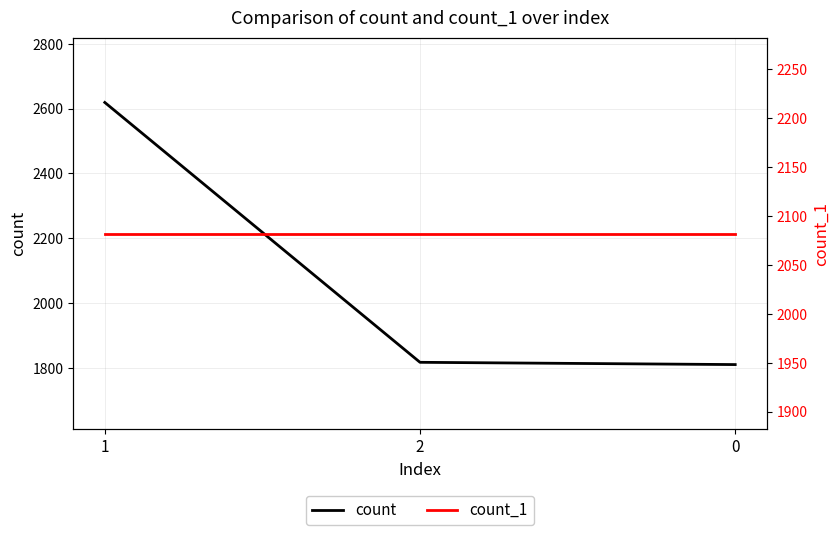

What is the maximum value for count_1?

2082